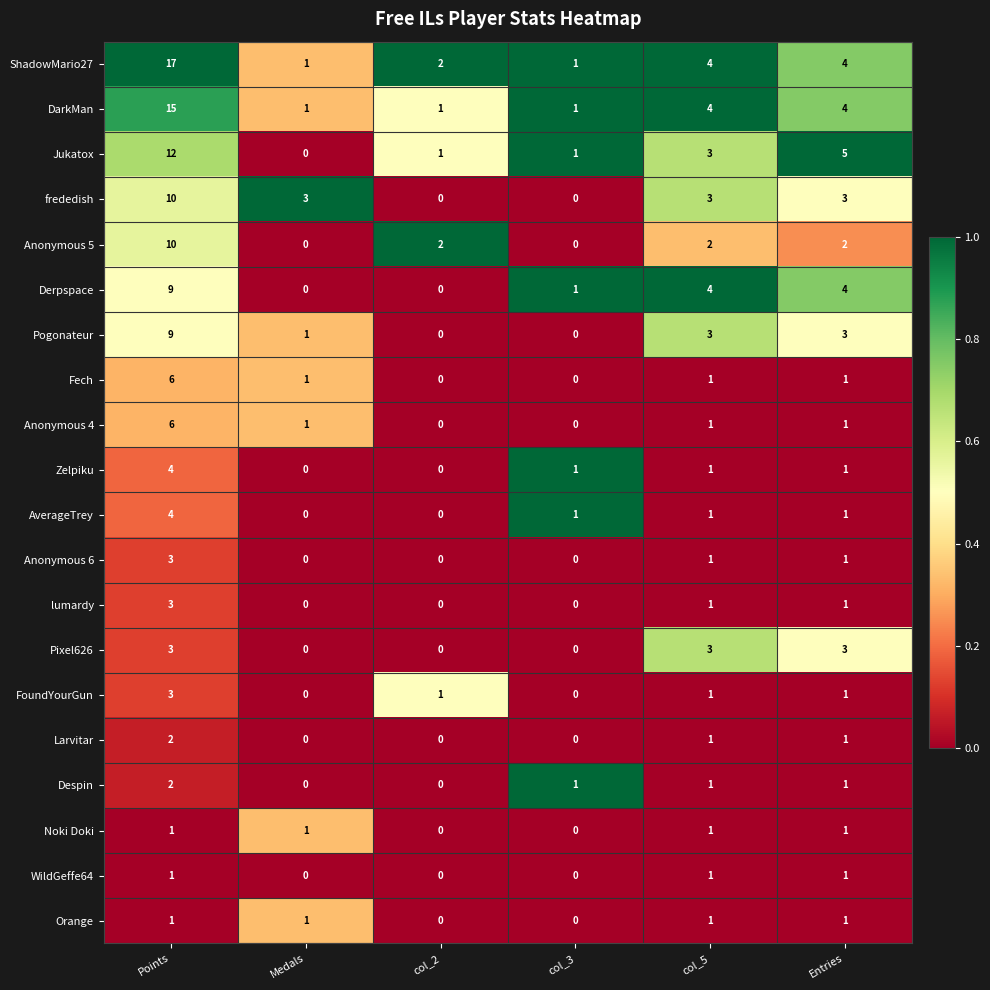

What is the sum of all Jukatox values?

22